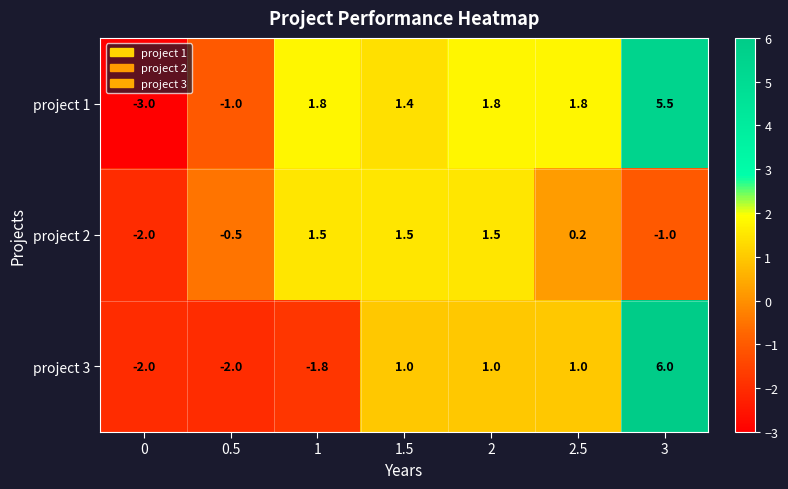

How many categories are shown in the chart?

7